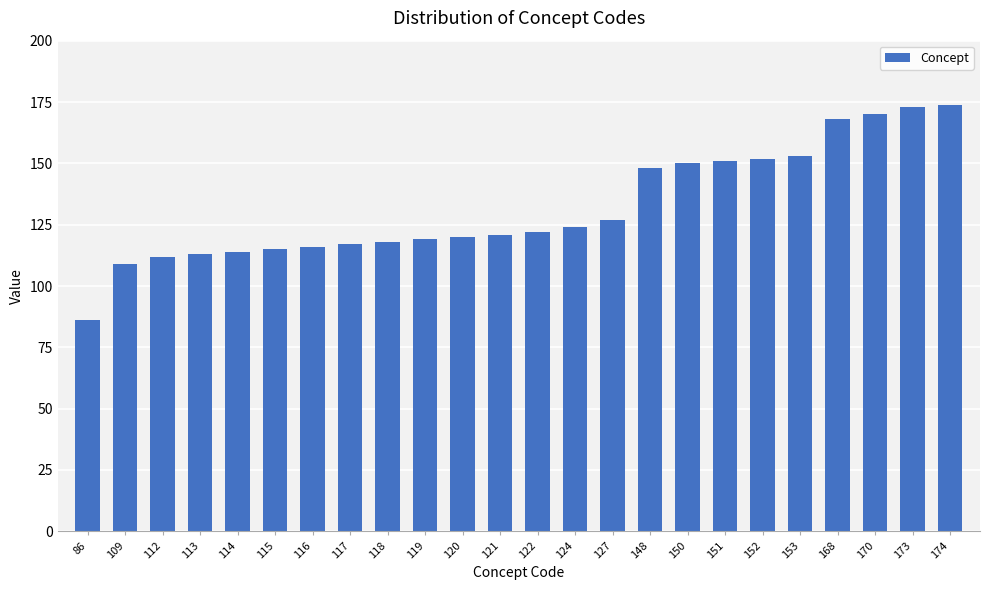

Reading right to left, extract all data points from this chart.

174	173	170	168	153	152	151	150	148	127	124	122	121	120	119	118	117	116	115	114	113	112	109	86